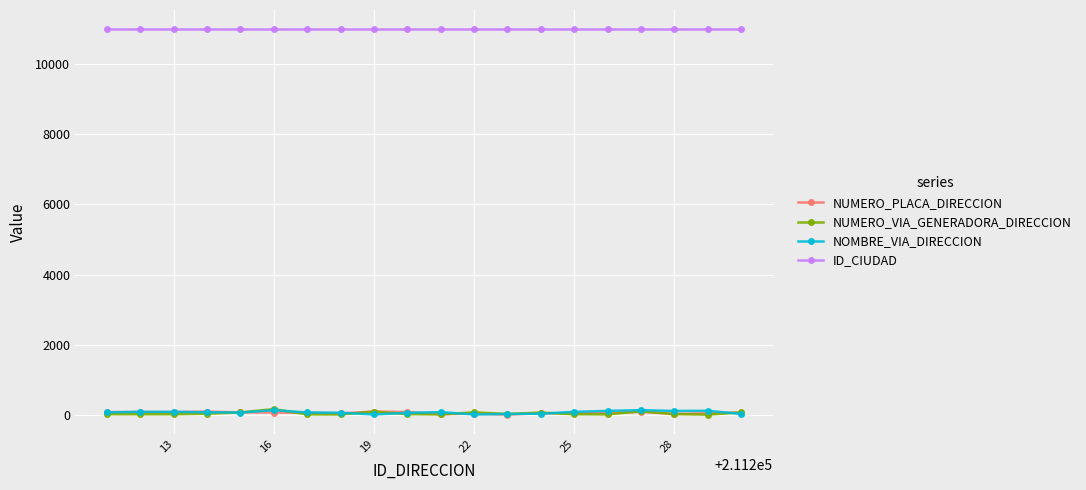

True or false: NOMBRE_VIA_DIRECCION has more than 0 points higher than both neighbors.

True